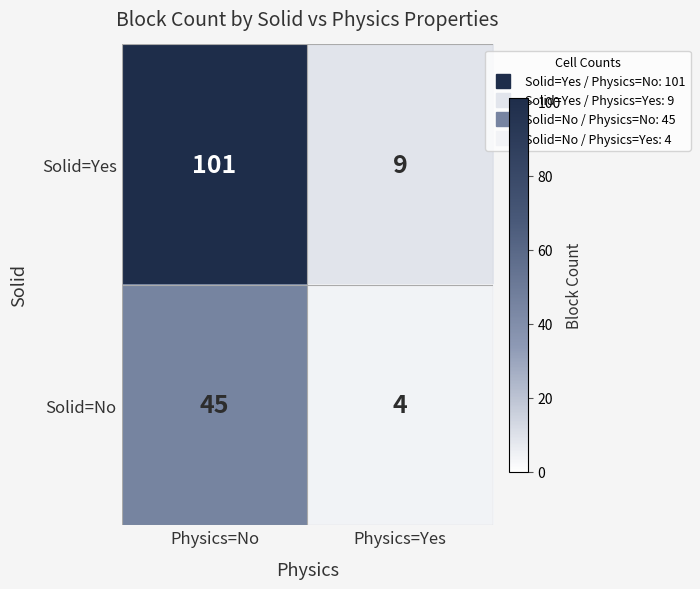

Read the Solid=No value at Physics=No.

45